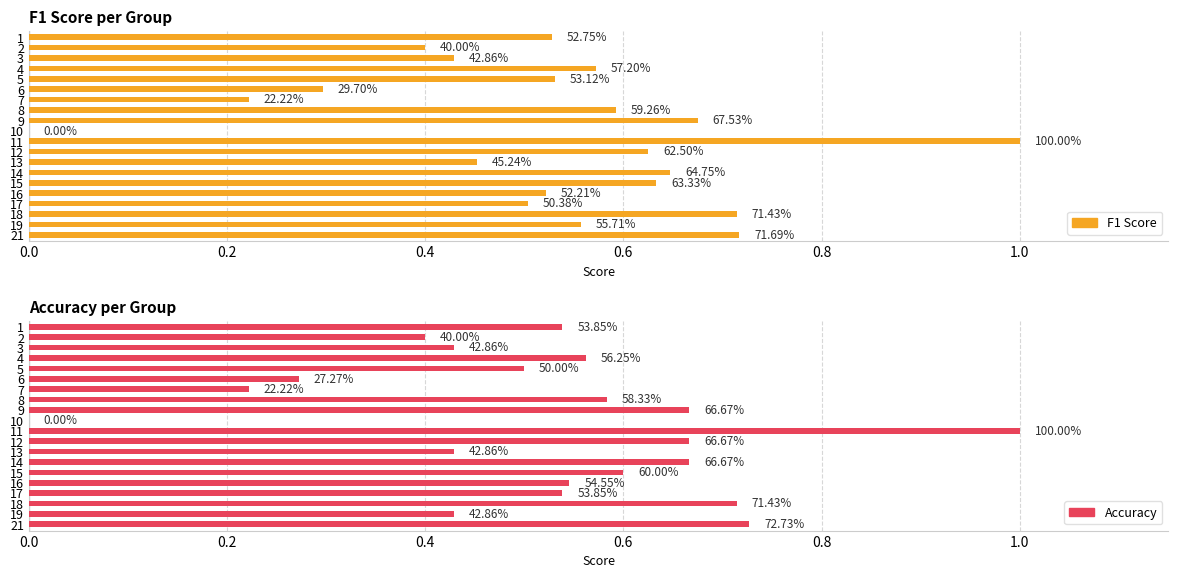

Which series has the largest range (max minus min)?

F1 Score